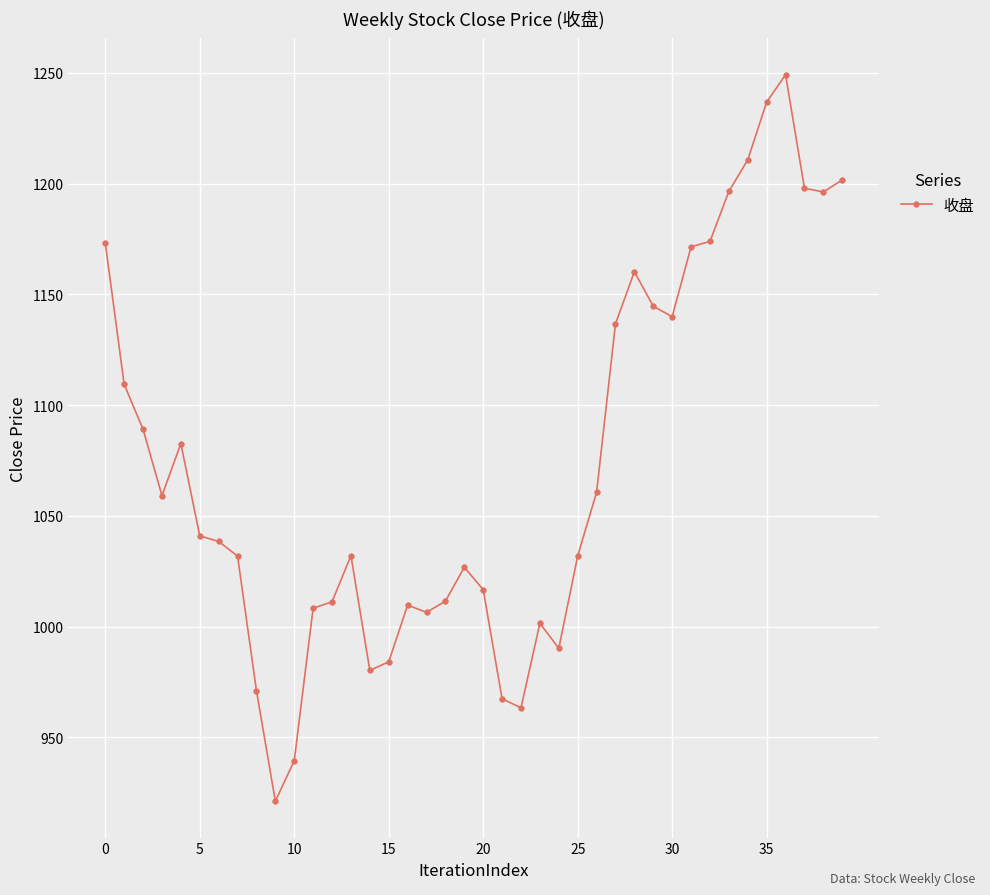

What is the maximum value shown in the chart?

1249.1